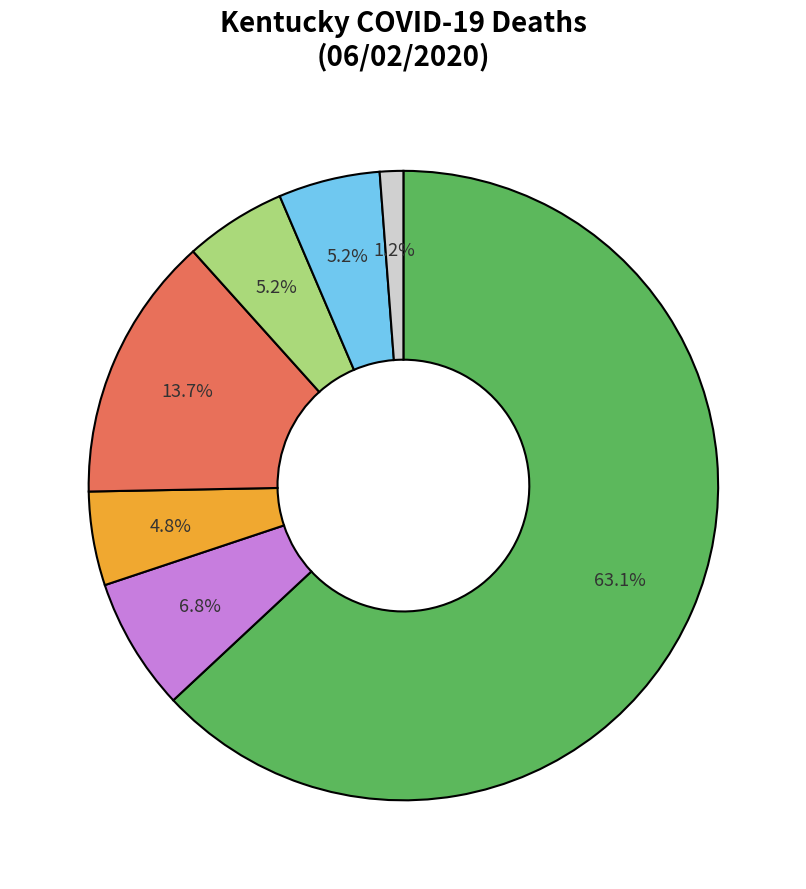

Does any single category account for the majority?

Yes